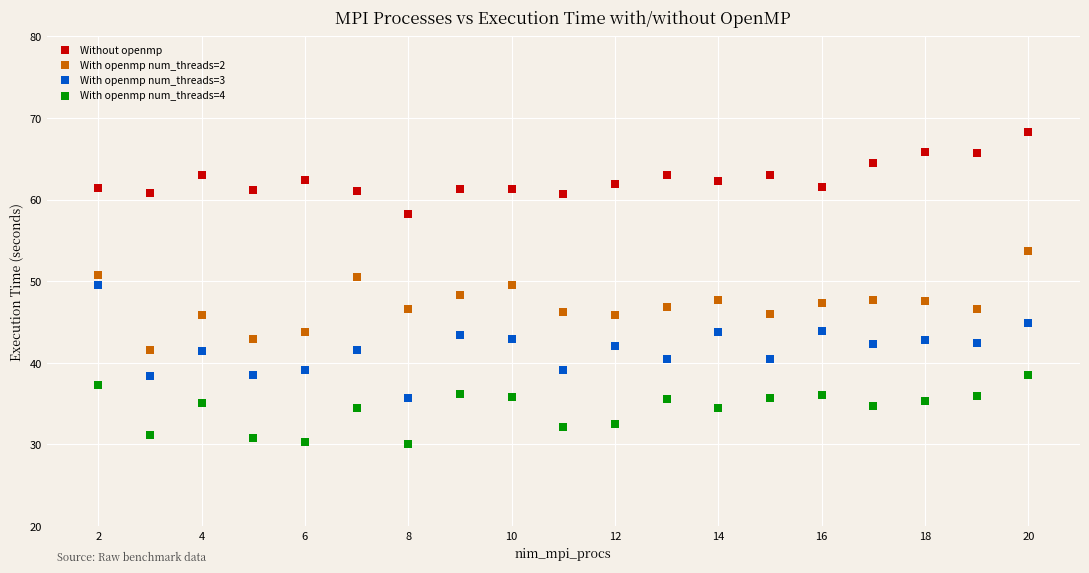

Across all data points, what is the range of Y values (max minus min)?

38.3